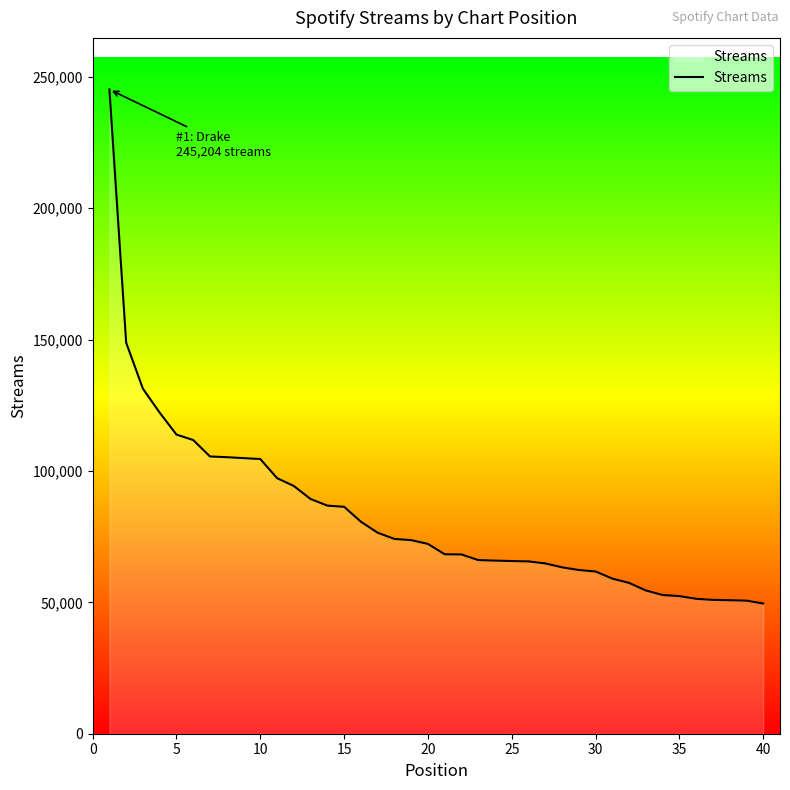

What is the minimum value shown in the chart?

49559